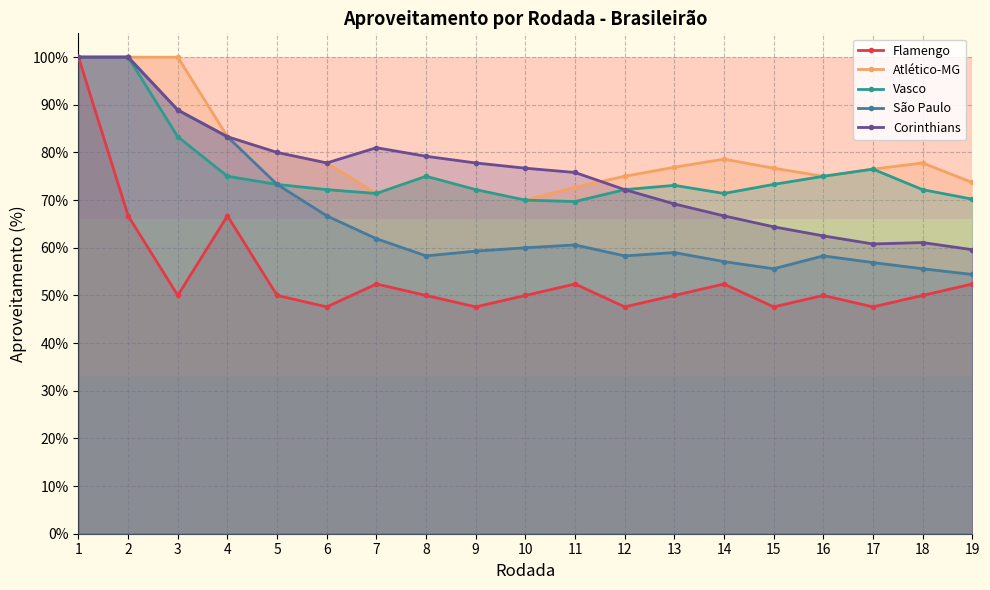

The Atlético-MG series shows 100.0 at 2. True or false?

True